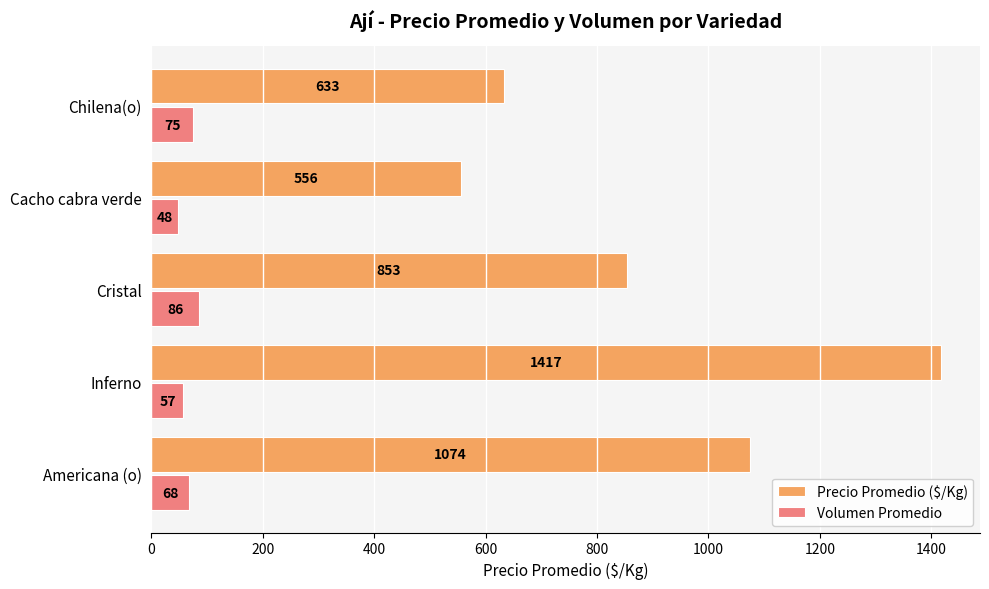

How many data points in Volumen Promedio are less than 68?

2